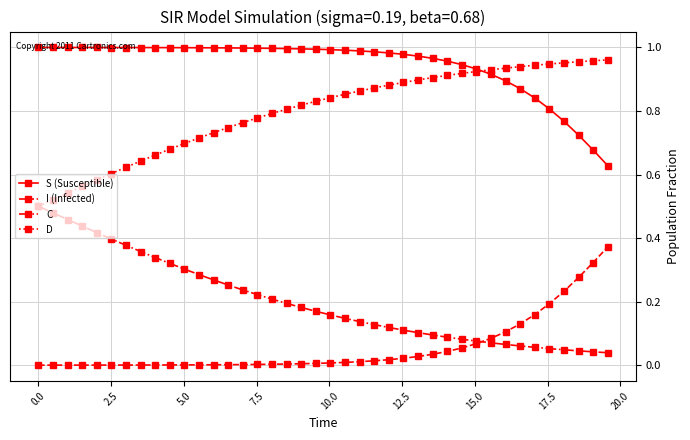

Count the number of data series in this chart.

4